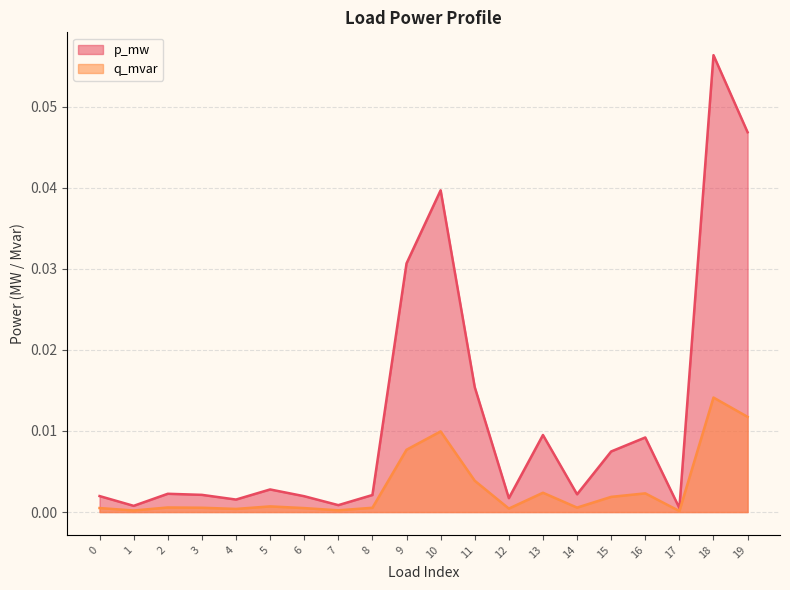

Which series has the widest spread of values?

p_mw